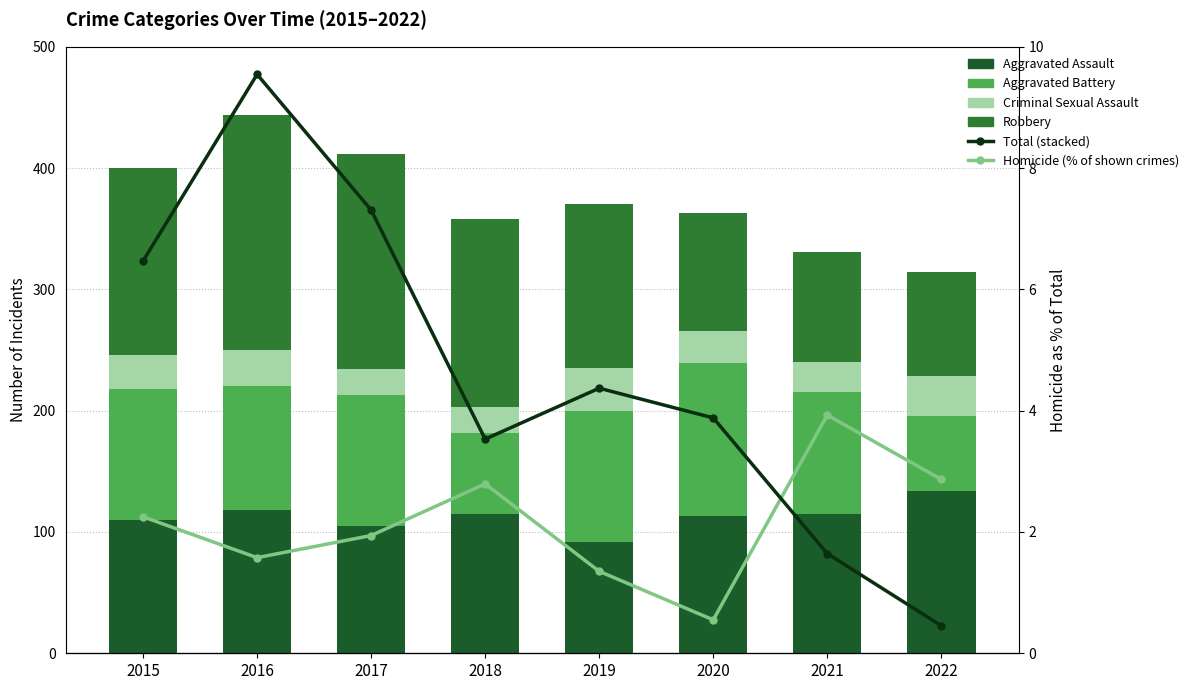

Which has a higher value, 2022 or 2018?

2022